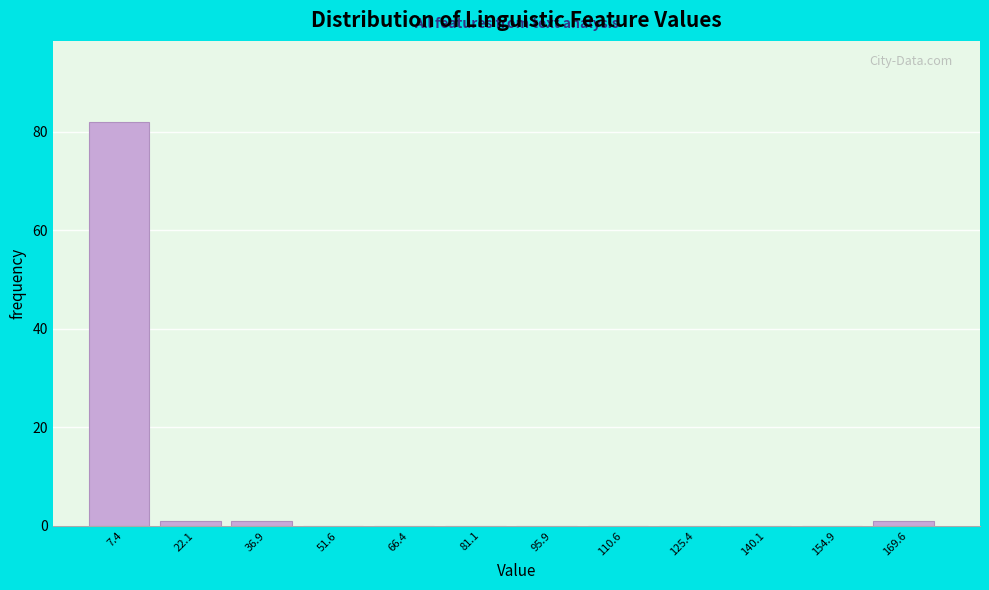

What is the height of the bar covering 0 to 14 on the x-axis? Neither the bar edges nor the heights are printed on the chart, so give them approximately, as read against the axes.

82